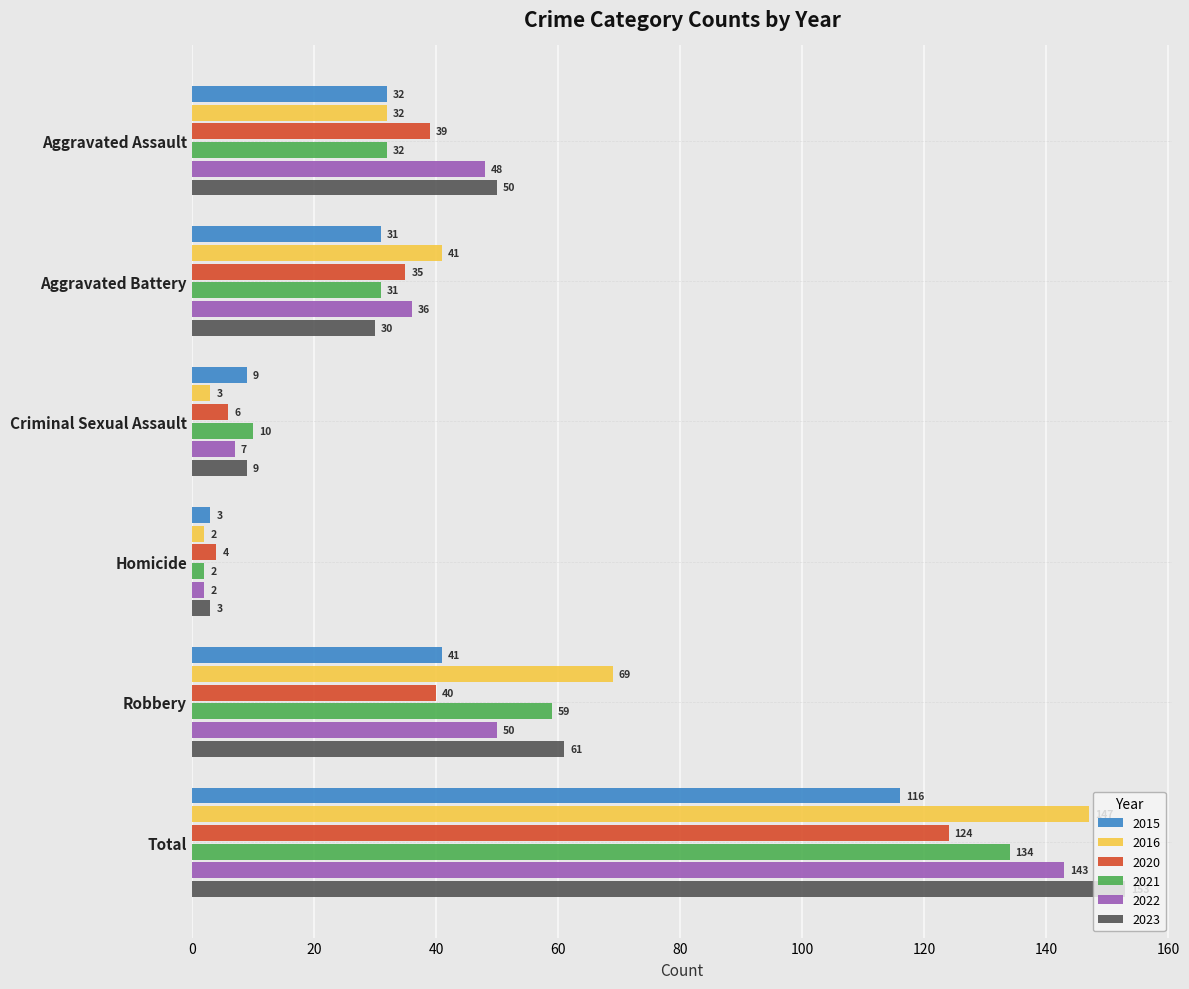

What is the minimum value for 2023?

3